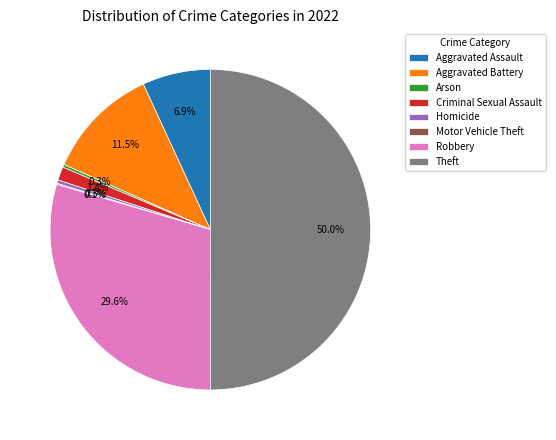

How much of the chart is everything except Arson?

99.7%